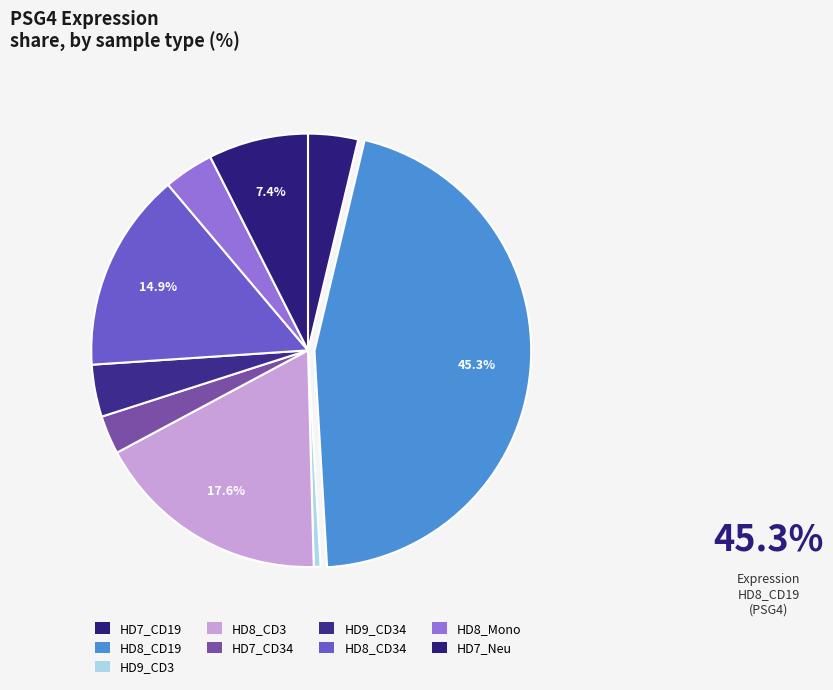

Count the number of slices in the pie.

9